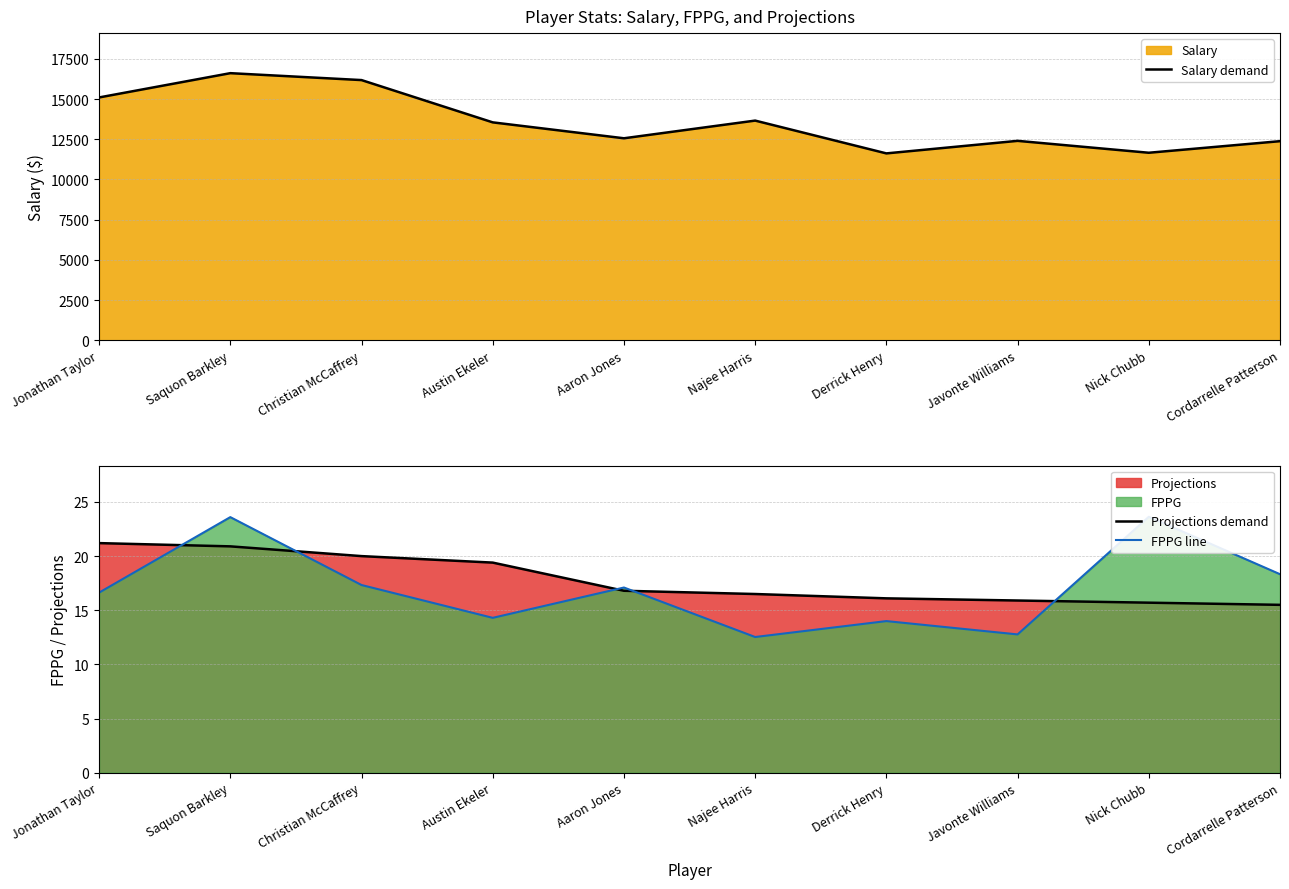

How many lines are shown in the chart?

3